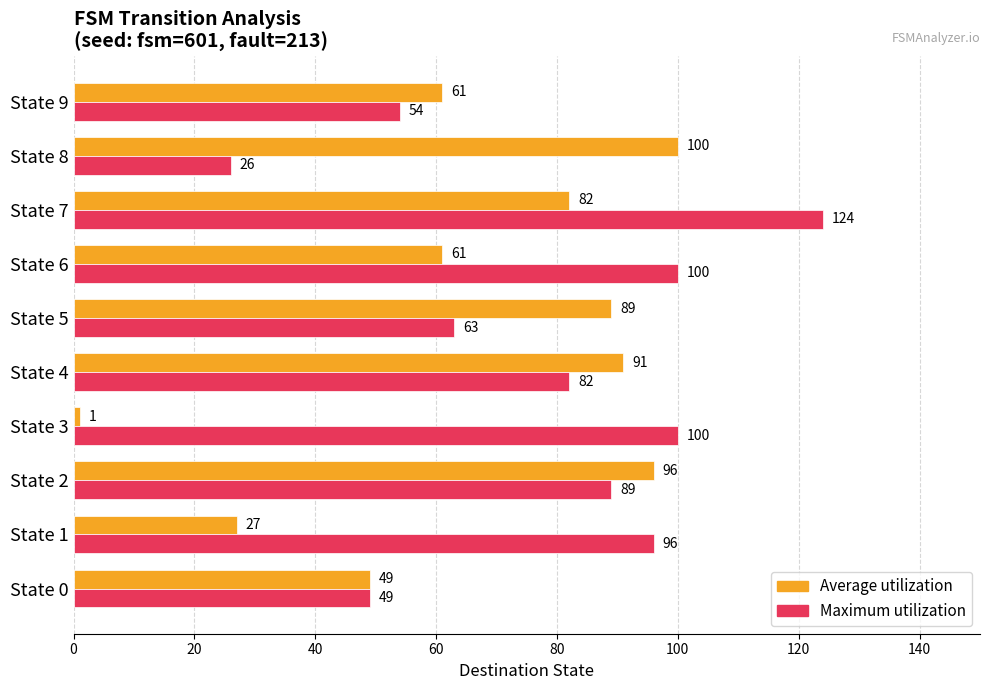

Is it true that Maximum utilization equals 37 at State 5?

False